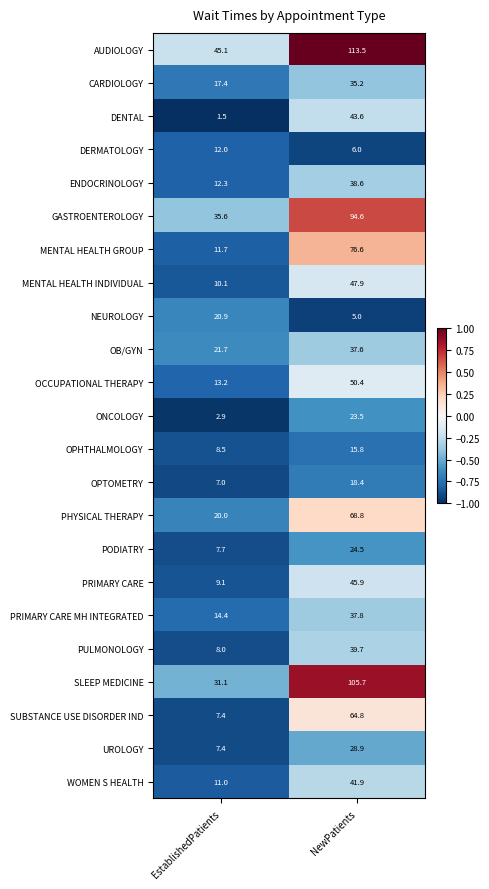

Which series has the largest range (max minus min)?

SLEEP MEDICINE